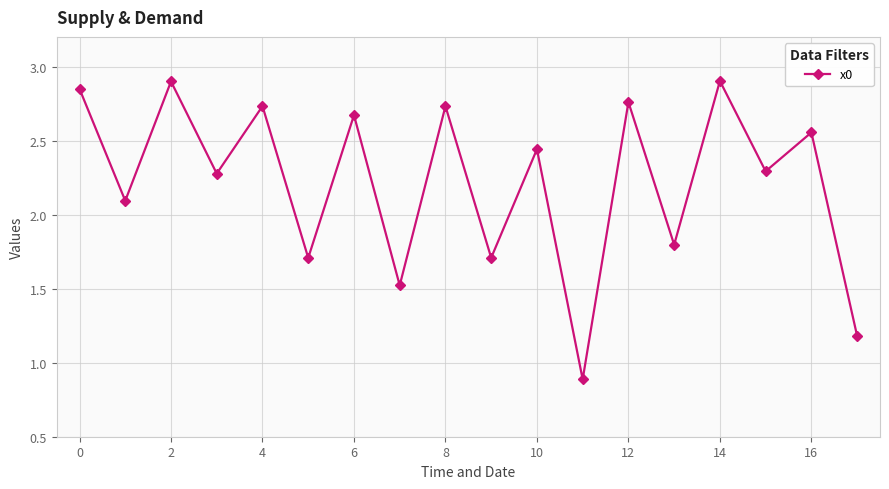

What is the maximum value shown in the chart?

2.9